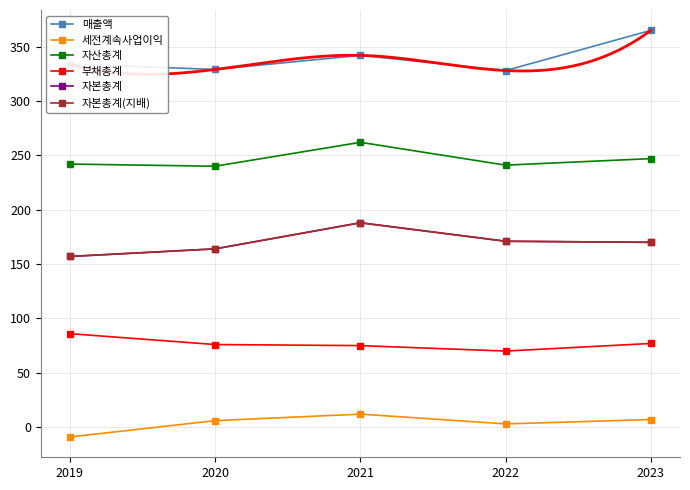

At how many categories does at least one series exceed 249?

5